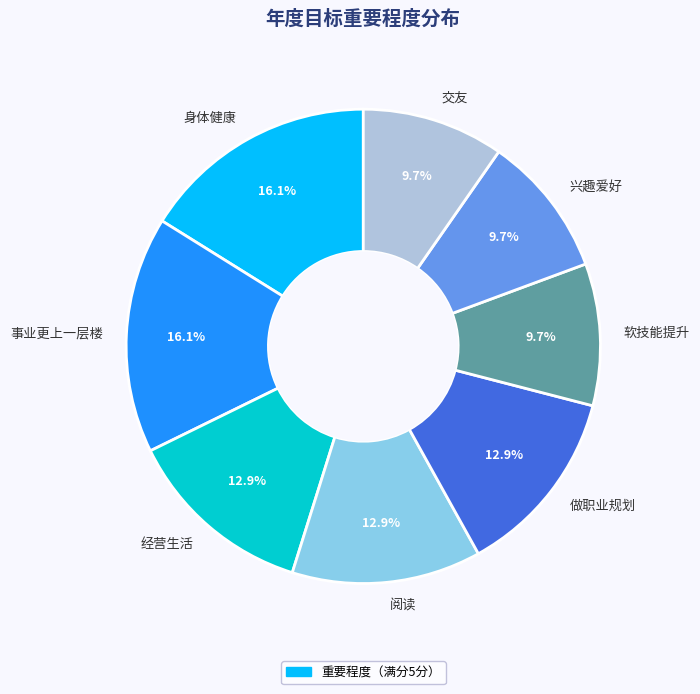

Does 做职业规划 represent more than half of the total?

No